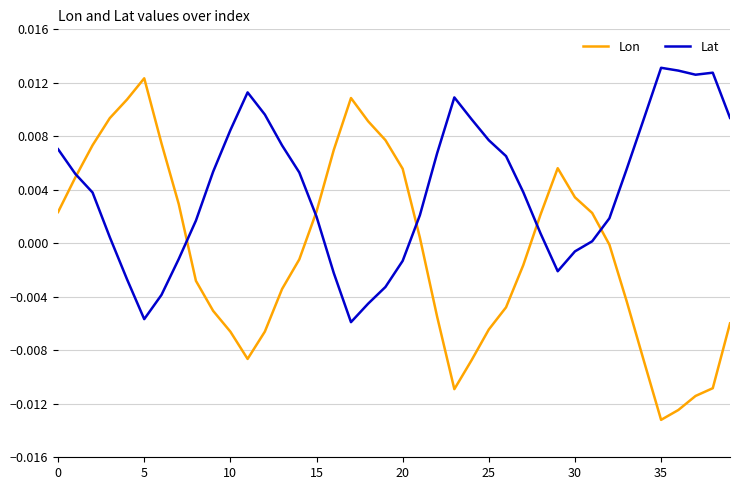

What are all the series names shown in the legend?

Lon, Lat